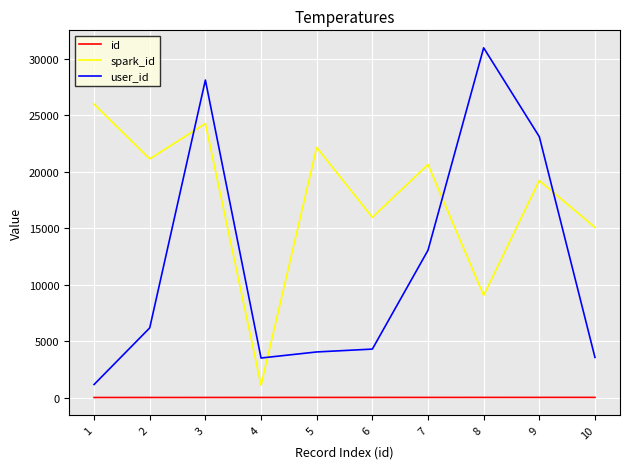

Is the value of spark_id at 2 greater than the value of user_id at 2?

Yes